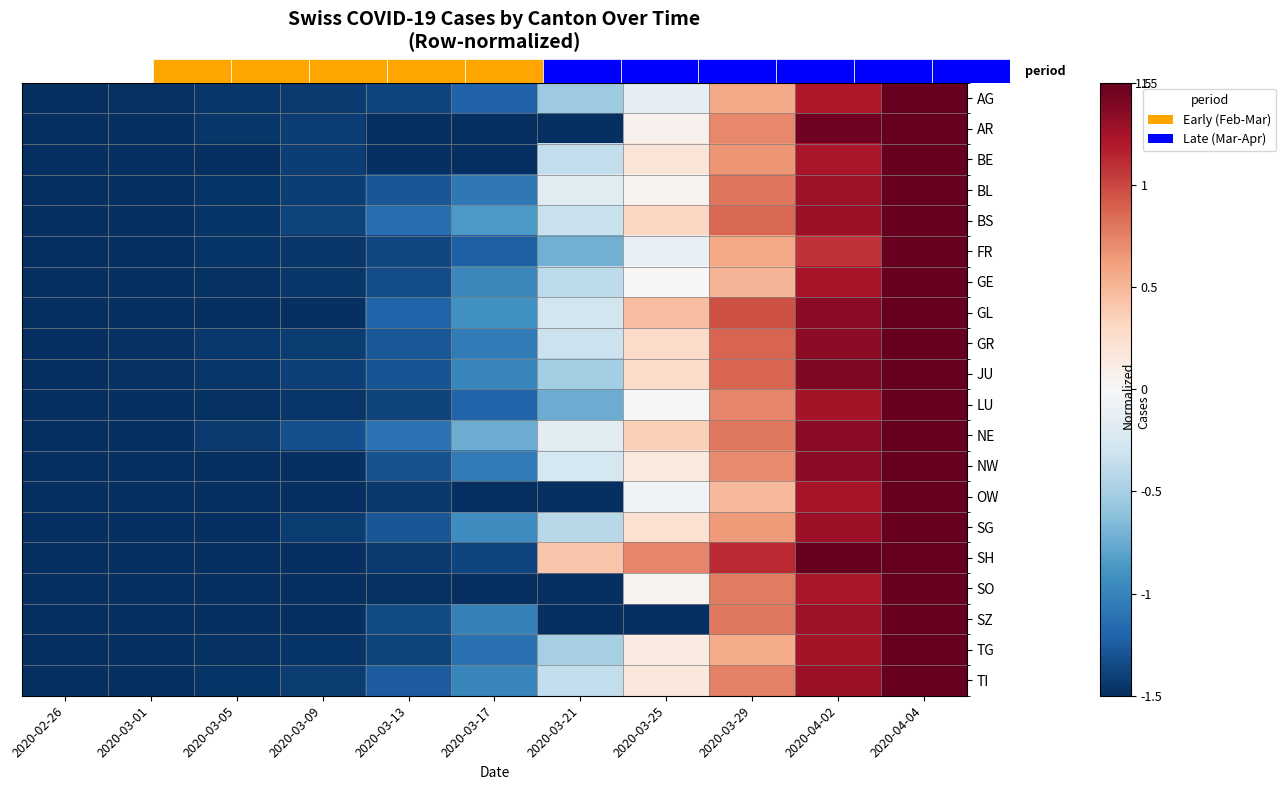

Which category has the highest value in the SH series?

2020-04-02